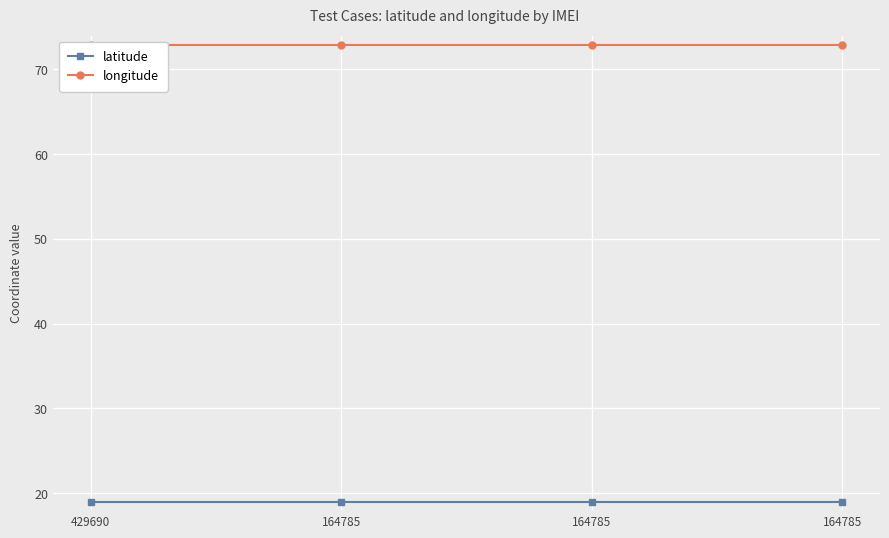

What are all the series names shown in the legend?

latitude, longitude